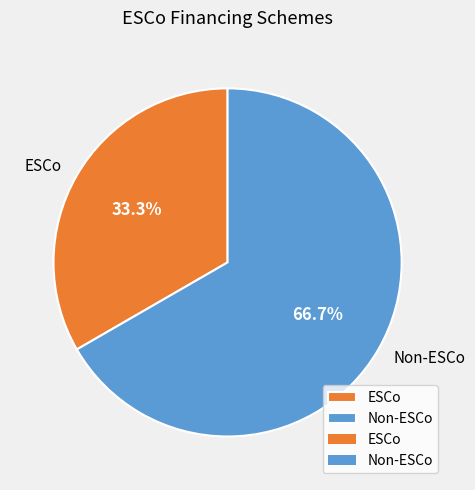

Do Non-ESCo and ESCo together represent more than half of the pie?

Yes